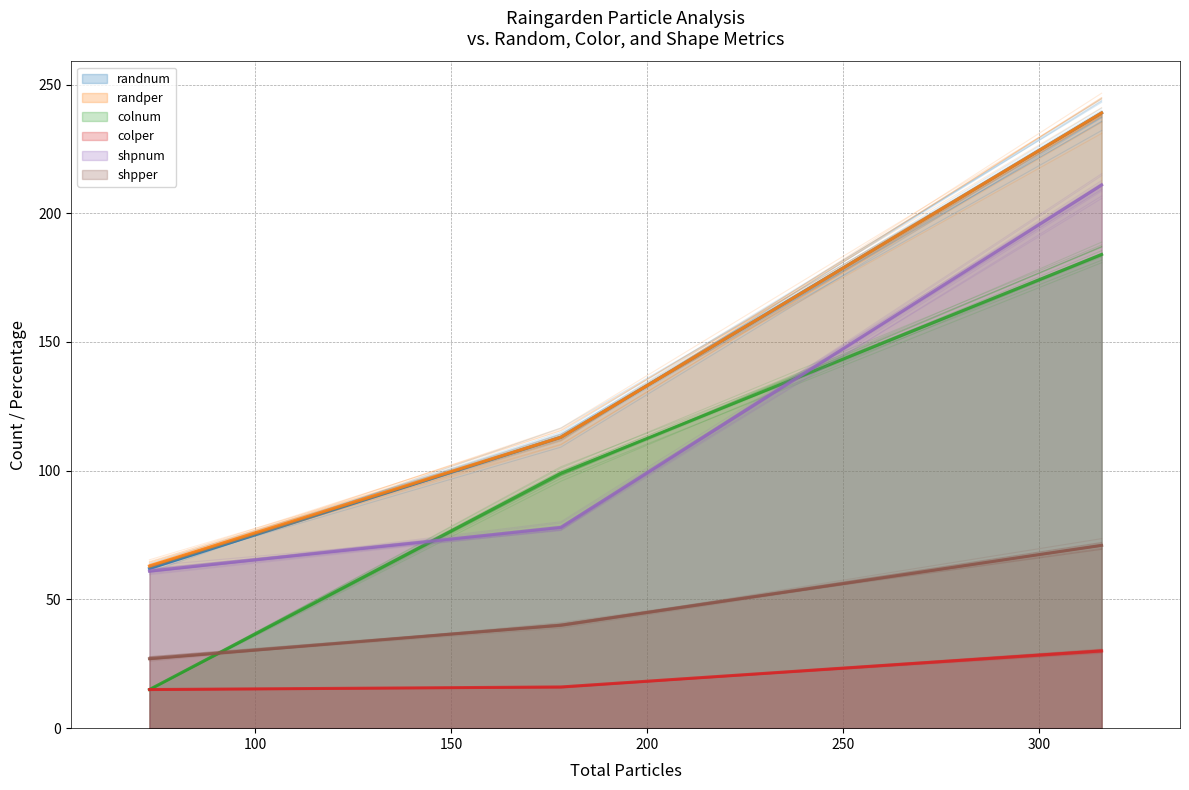

Reading right to left, what are all the values shown in this chart?

randnum: Raingarden3=239	Raingarden2=62	Raingarden1=113
randper: Raingarden3=239	Raingarden2=63	Raingarden1=113
colnum: Raingarden3=184	Raingarden2=15	Raingarden1=99
colper: Raingarden3=30	Raingarden2=15	Raingarden1=16
shpnum: Raingarden3=211	Raingarden2=61	Raingarden1=78
shpper: Raingarden3=71	Raingarden2=27	Raingarden1=40